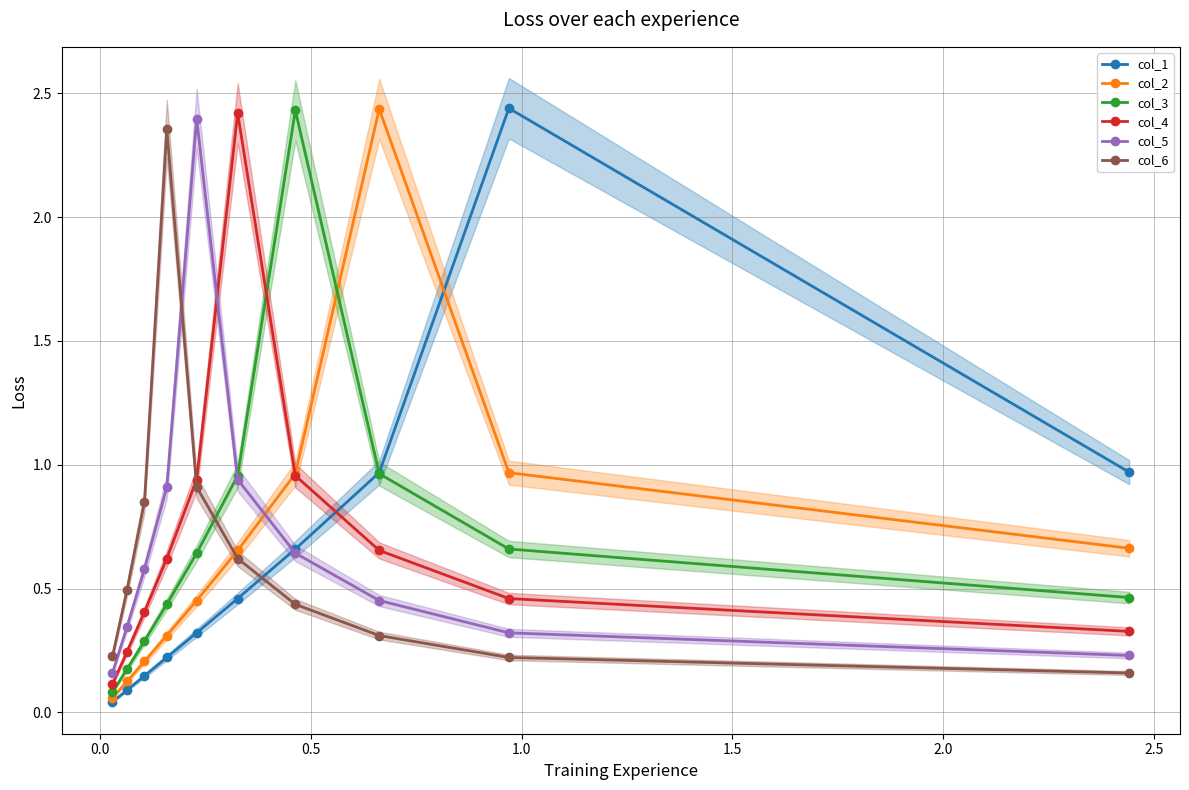

True or false: col_2 and col_5 intersect in this chart.

True